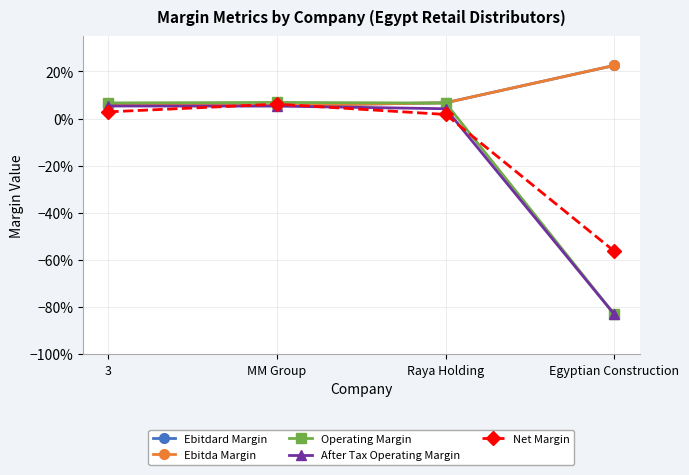

How many data points in After Tax Operating Margin are above 0?

3